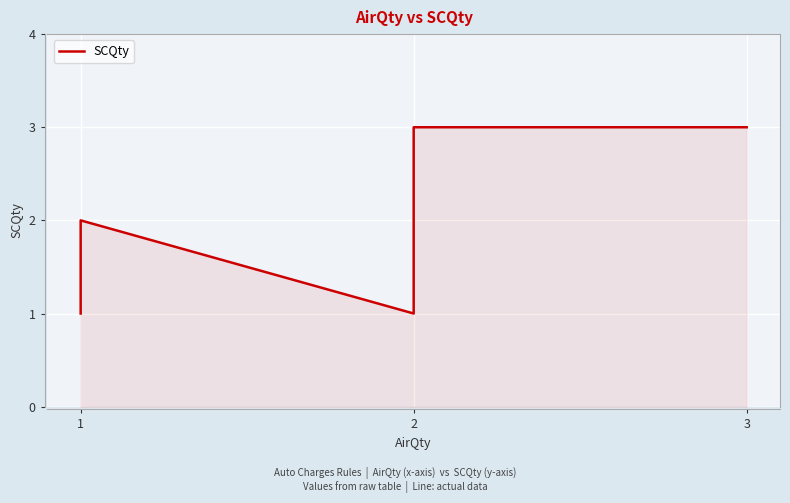

The value at 3 is 2. True or false?

False